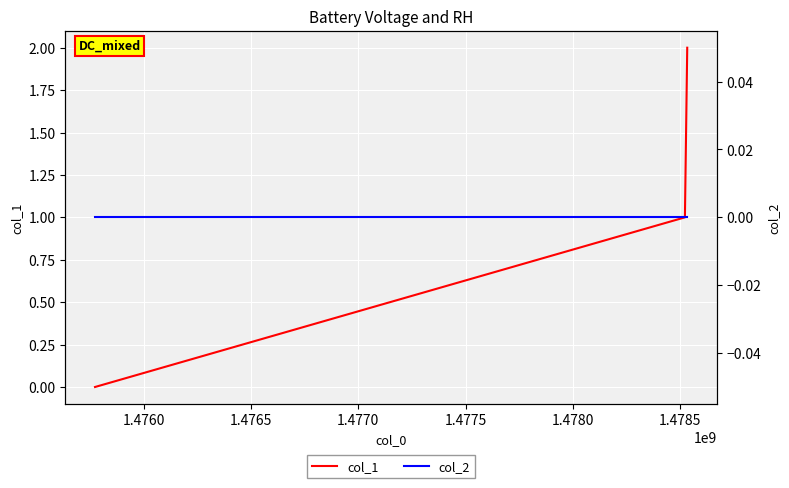

Rank the series at 1.4760 from highest to lowest value.

col_1, col_2